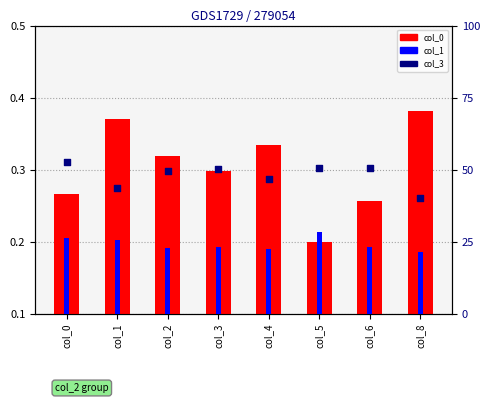

Which series has the largest total across all categories?

col_3